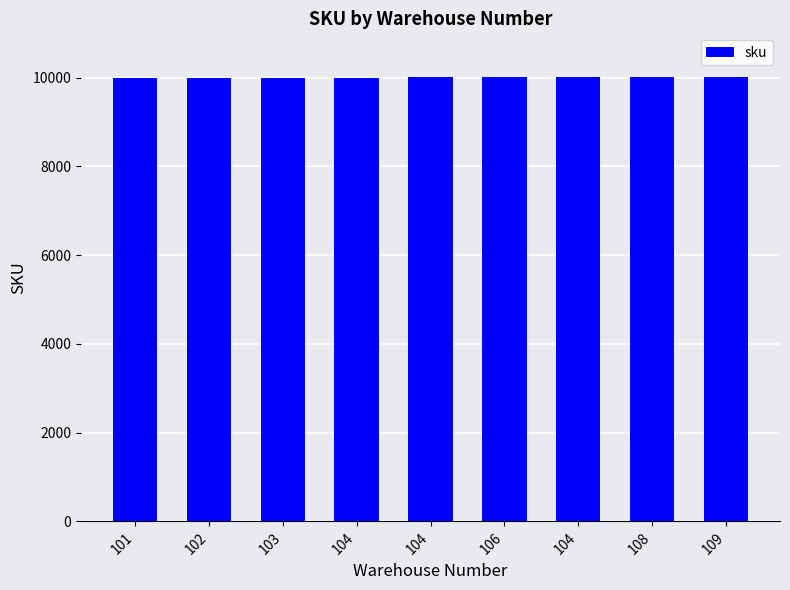

Which label corresponds to the smallest value in the chart?

101